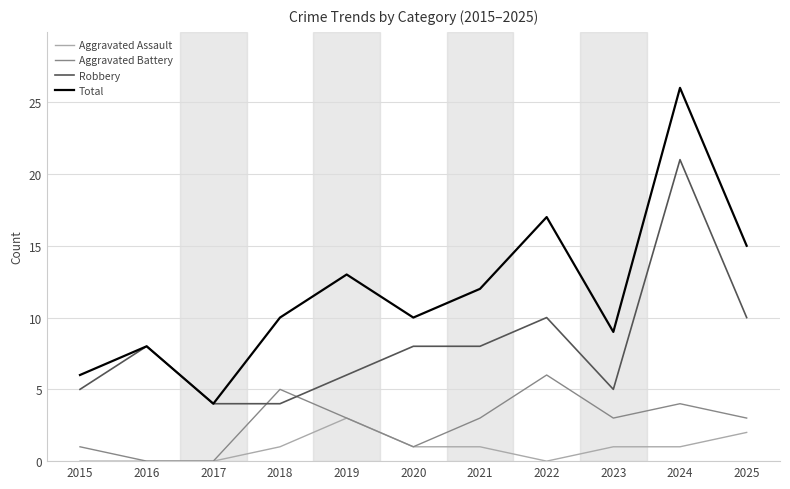

True or false: Total and Aggravated Assault cross at least once.

False